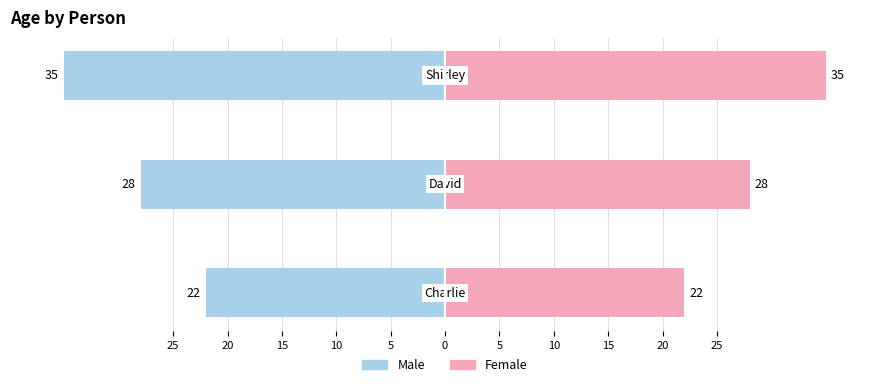

What is the value of the Female bar at the 3rd from the left?

35